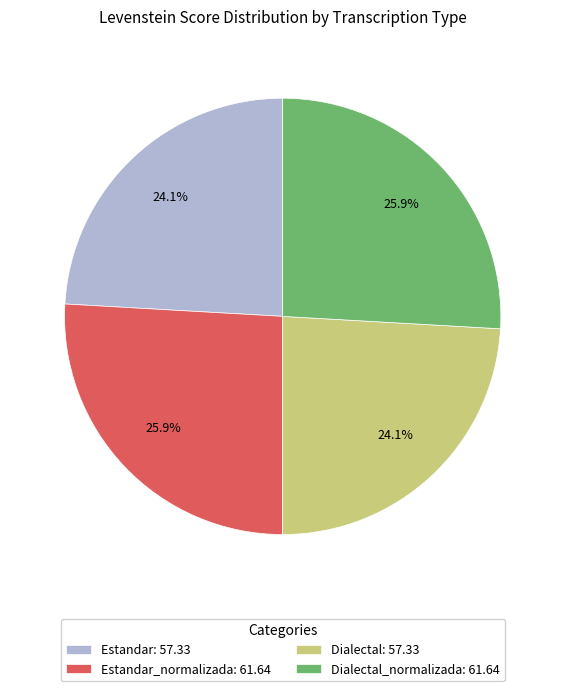

Which has a higher value, Dialectal: 57.33 or Dialectal_normalizada: 61.64?

Dialectal_normalizada: 61.64